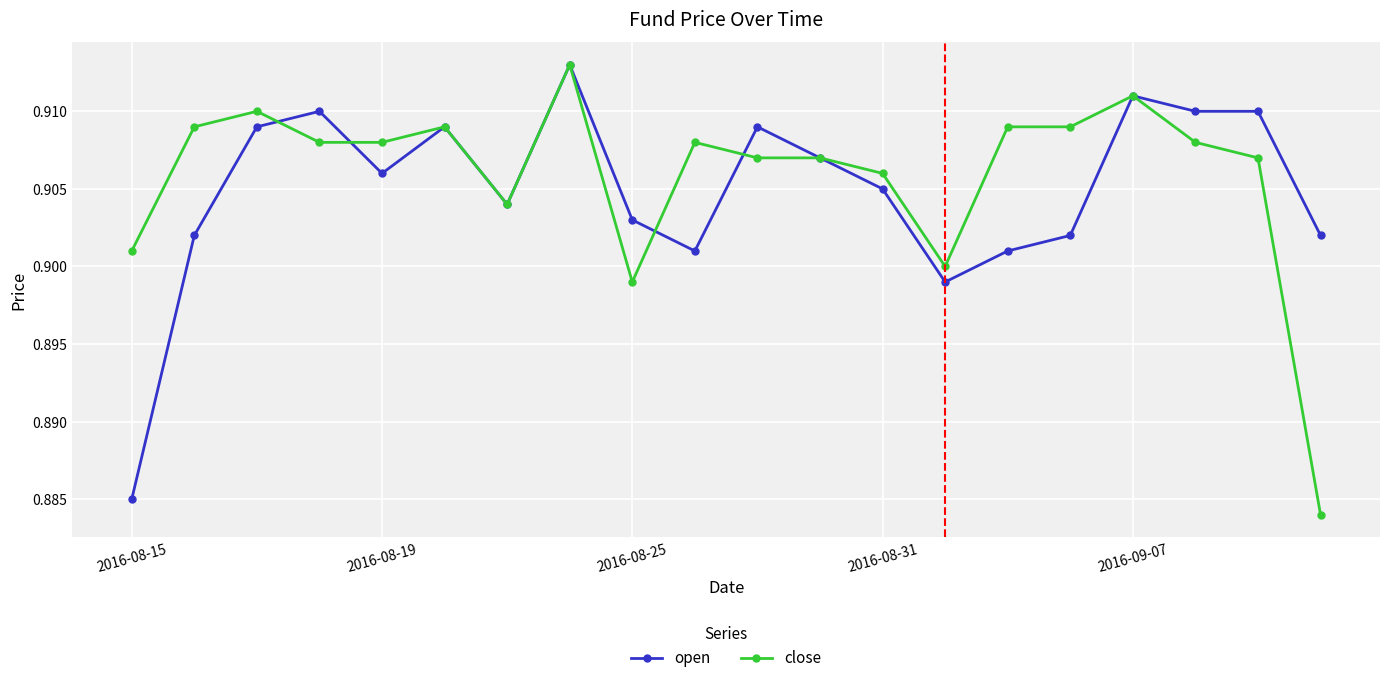

At how many categories does at least one series exceed 0?

20